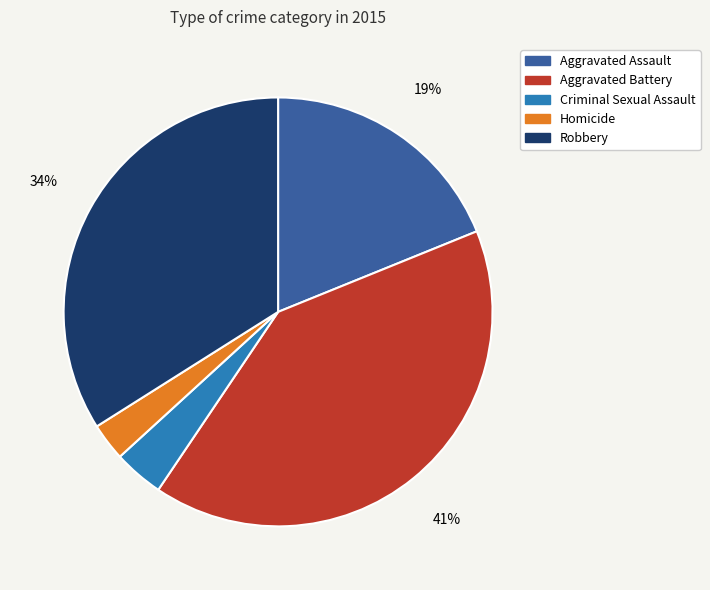

True or false: Criminal Sexual Assault accounts for 4% of the total.

True